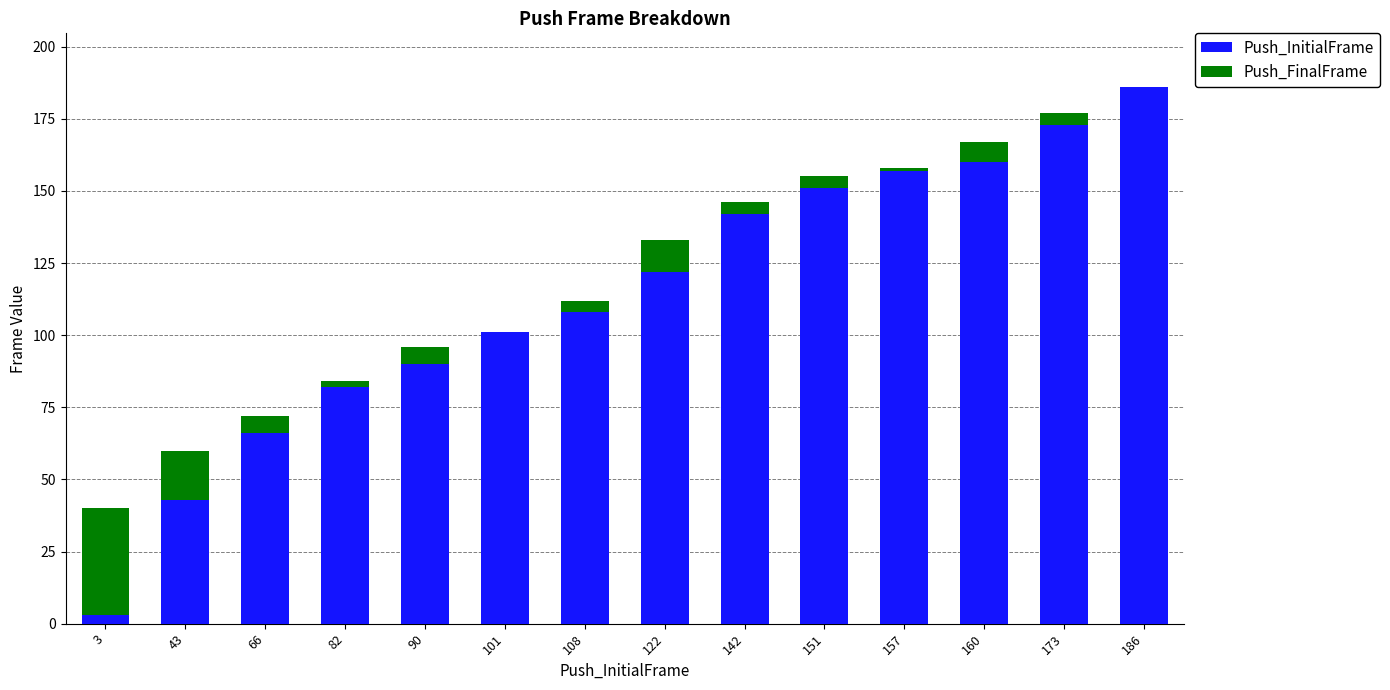

At which label does Push_InitialFrame reach its peak?

186